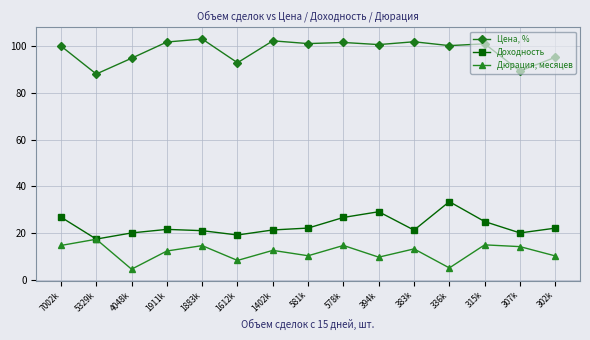

What is the label of the 9th point from the left?

578k